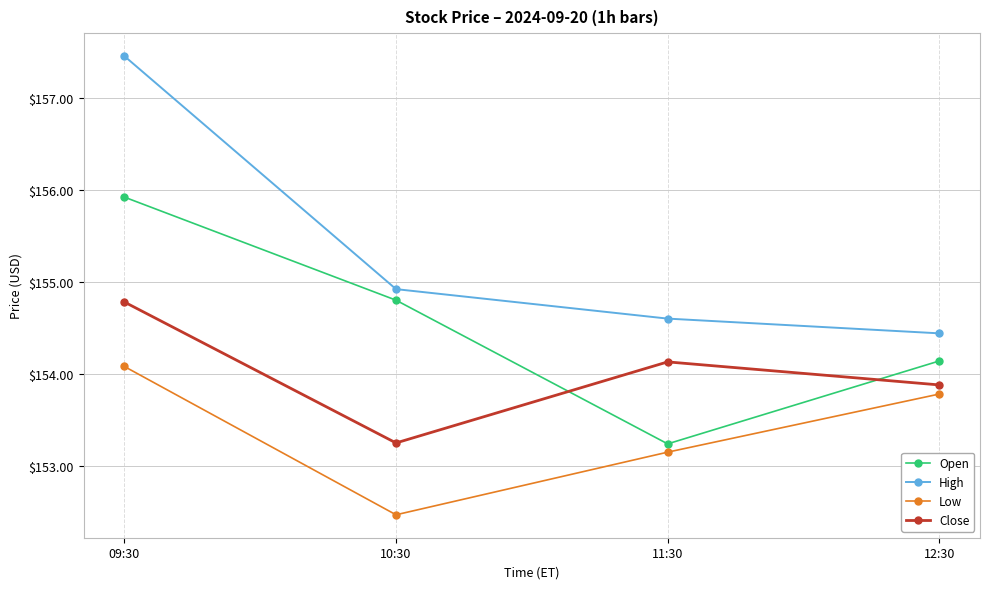

True or false: High and Low cross at least once.

False